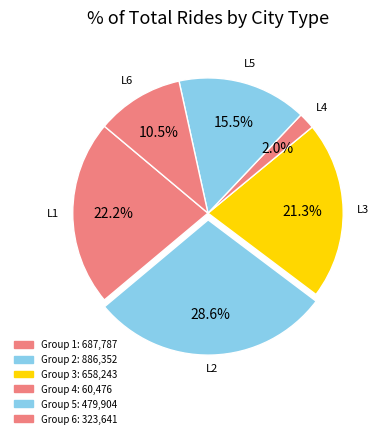

How many slices are in this pie chart?

6